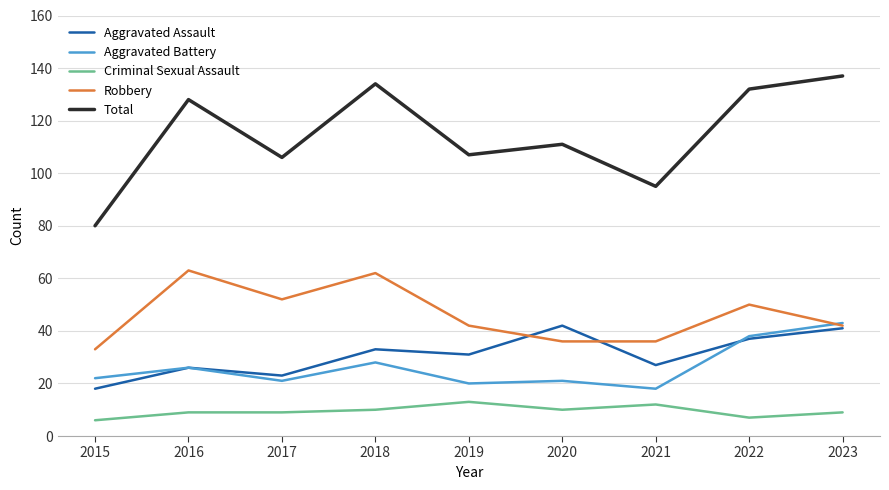

At how many categories does at least one series exceed 55?

9